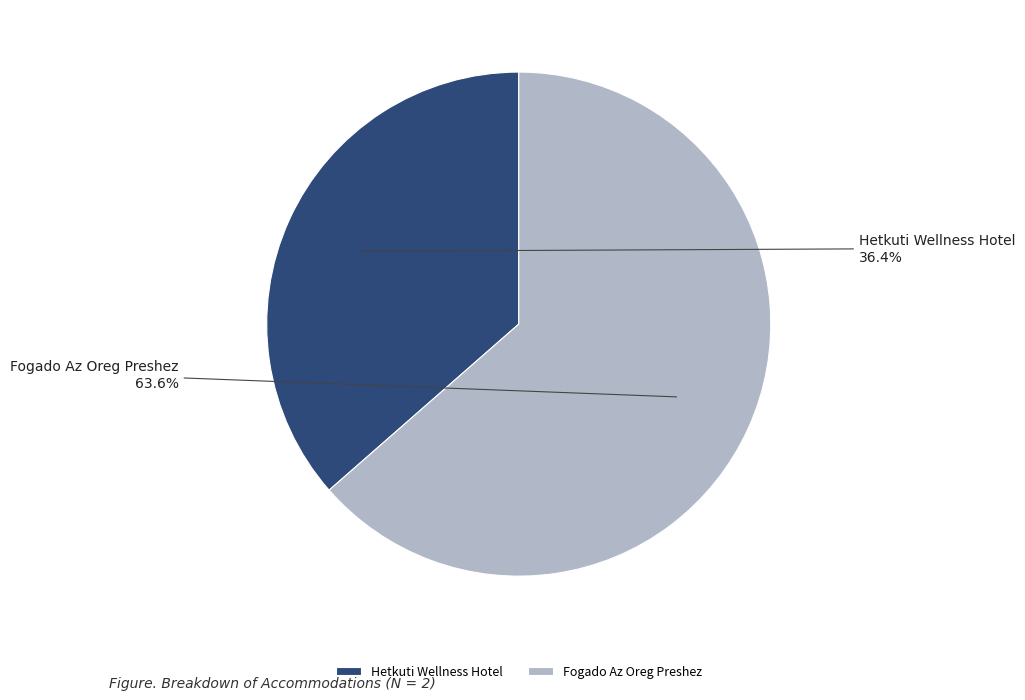

Approximately how many times larger is the value at Hetkuti Wellness Hotel compared to Fogado Az Oreg Preshez?

0.6